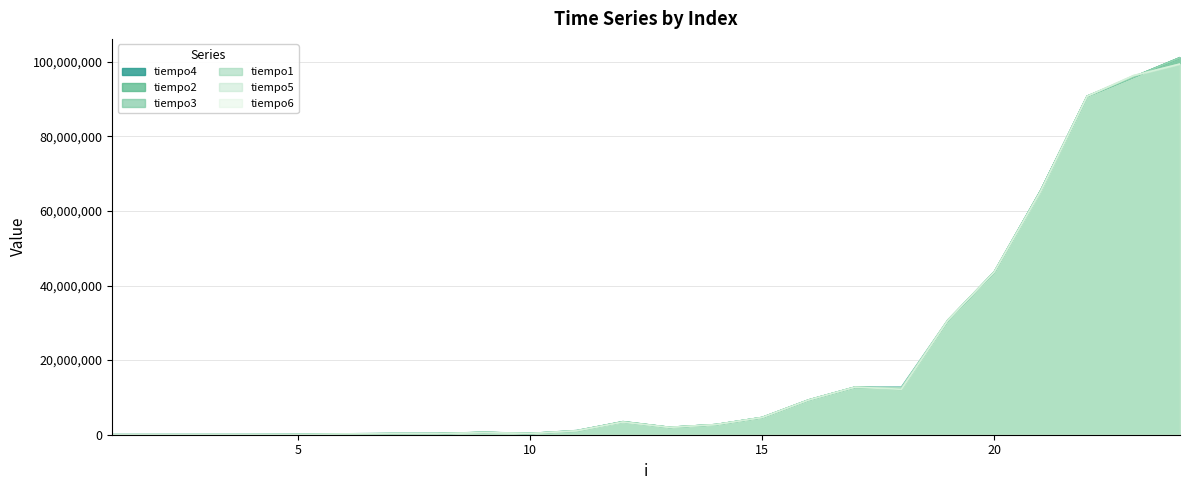

Is it true that tiempo3 equals 4602855 at 15?

True